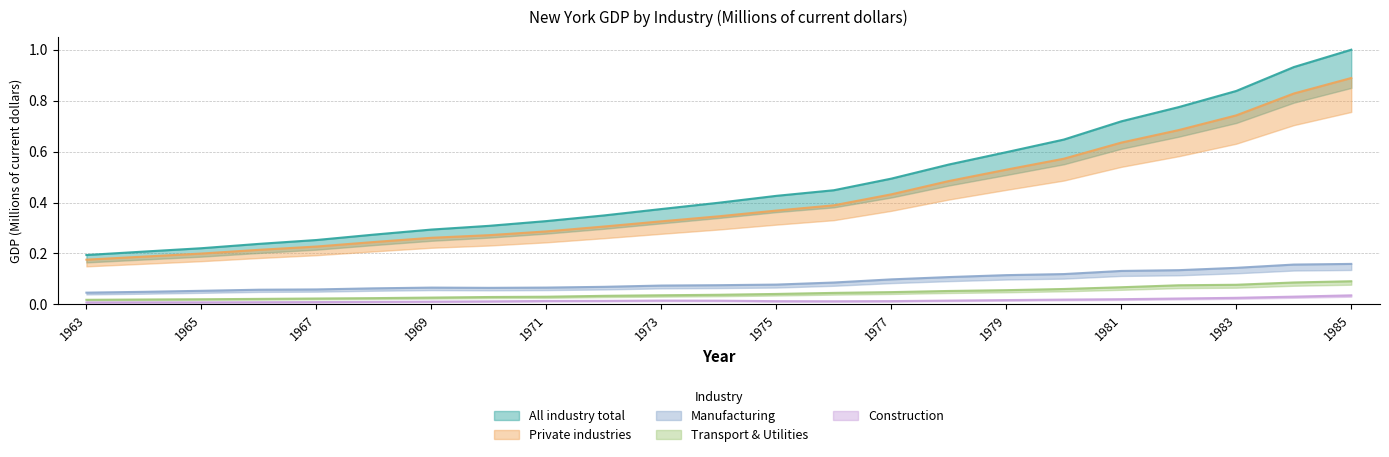

True or false: Construction and Transport & Utilities intersect in this chart.

False